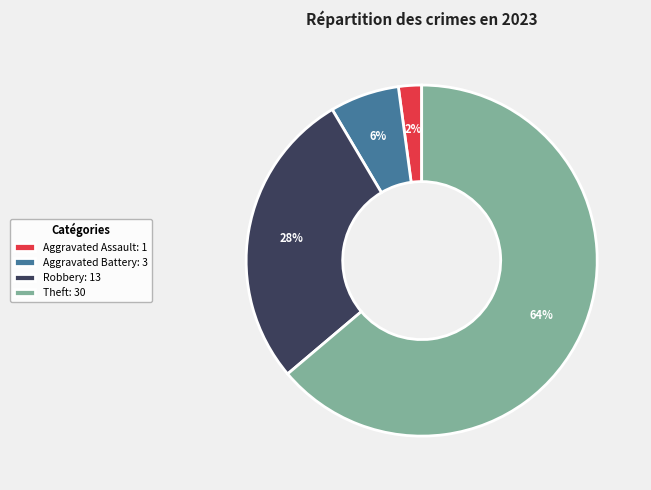

How many segments does this pie chart have?

4